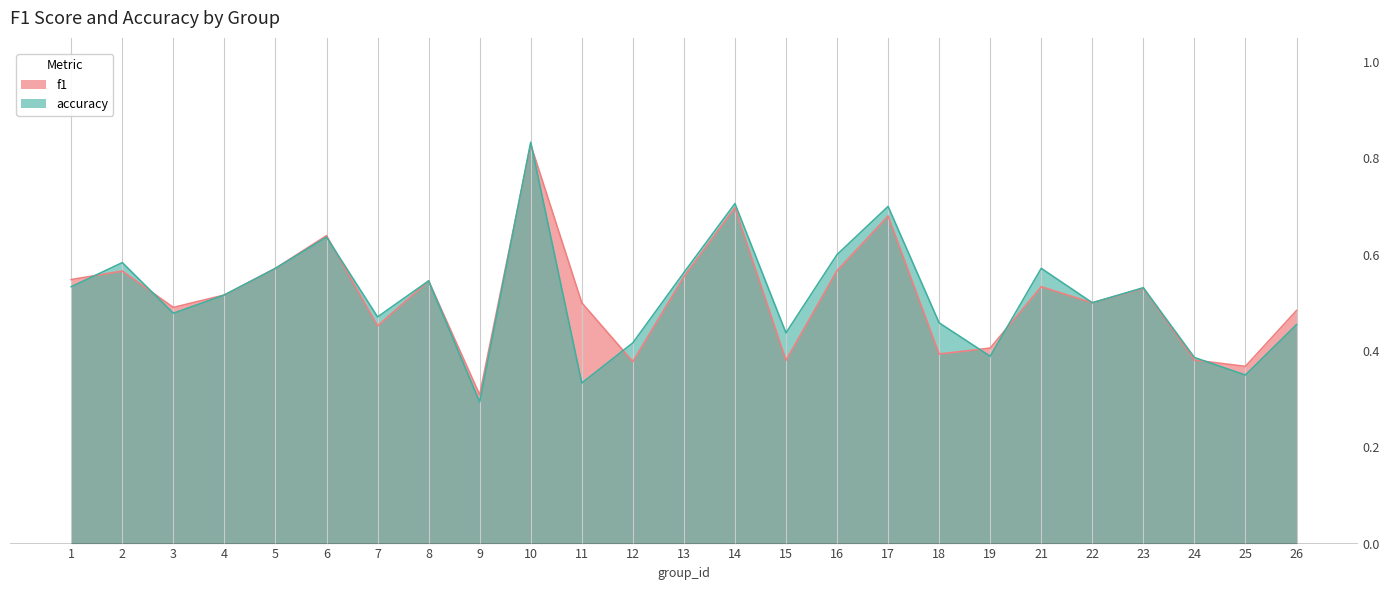

What is the approximate value of accuracy at 4?

0.5